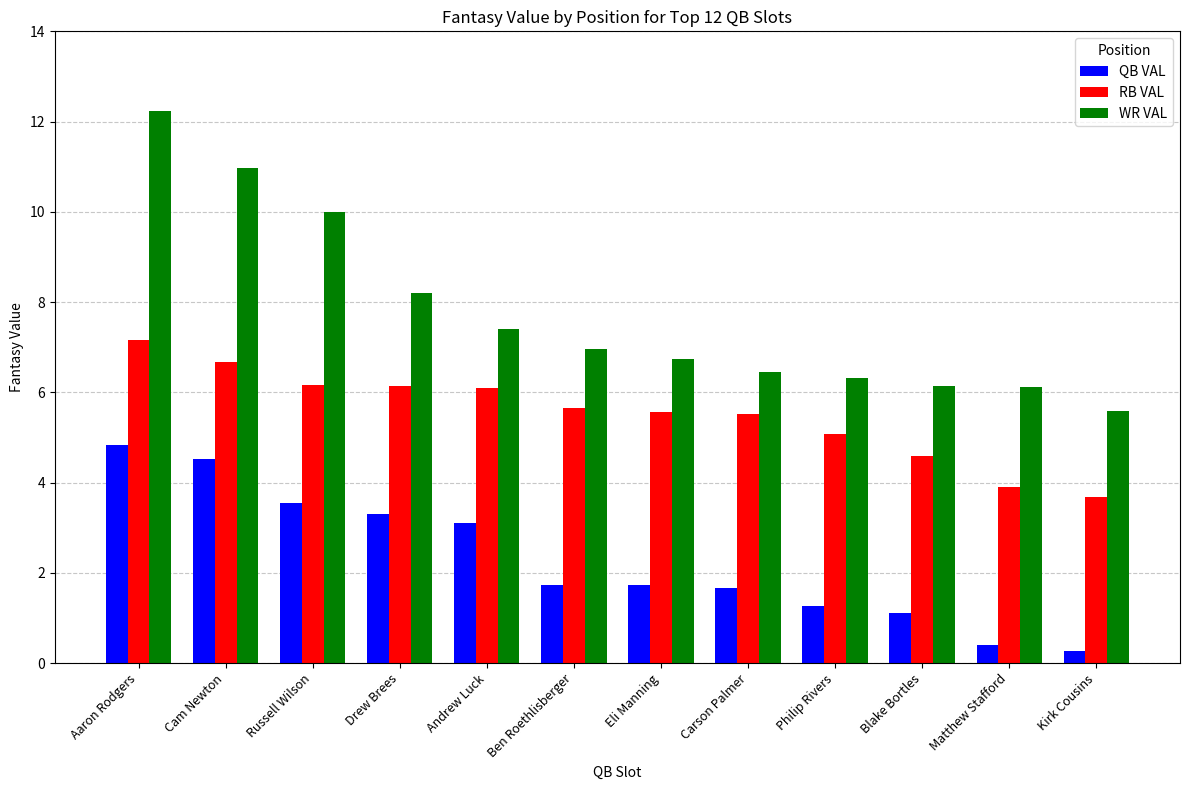

What is the average value of the QB VAL series?

2.3